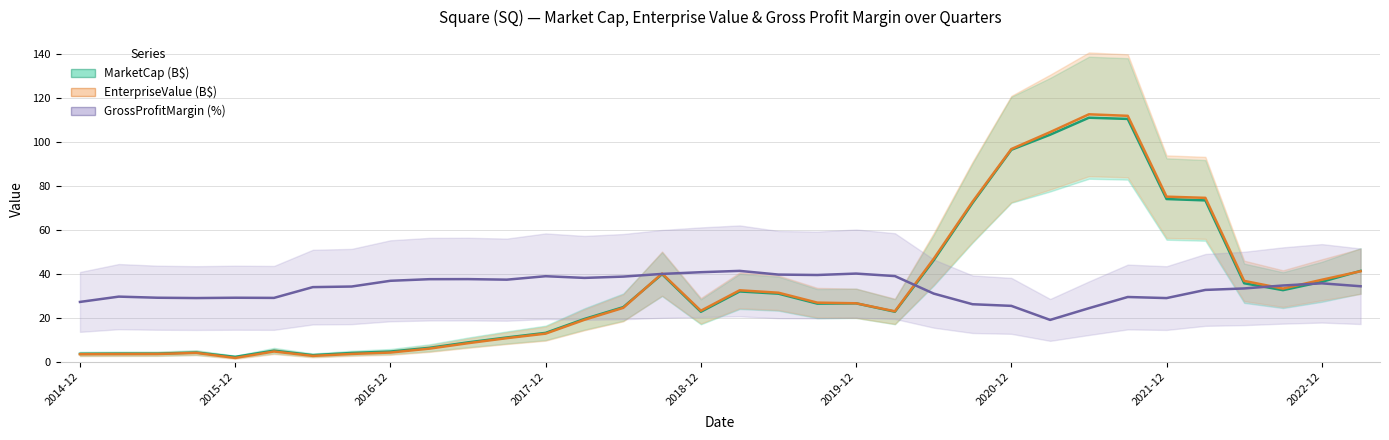

True or false: EnterpriseValue (B$) and GrossProfitMargin (%) cross at least once.

True